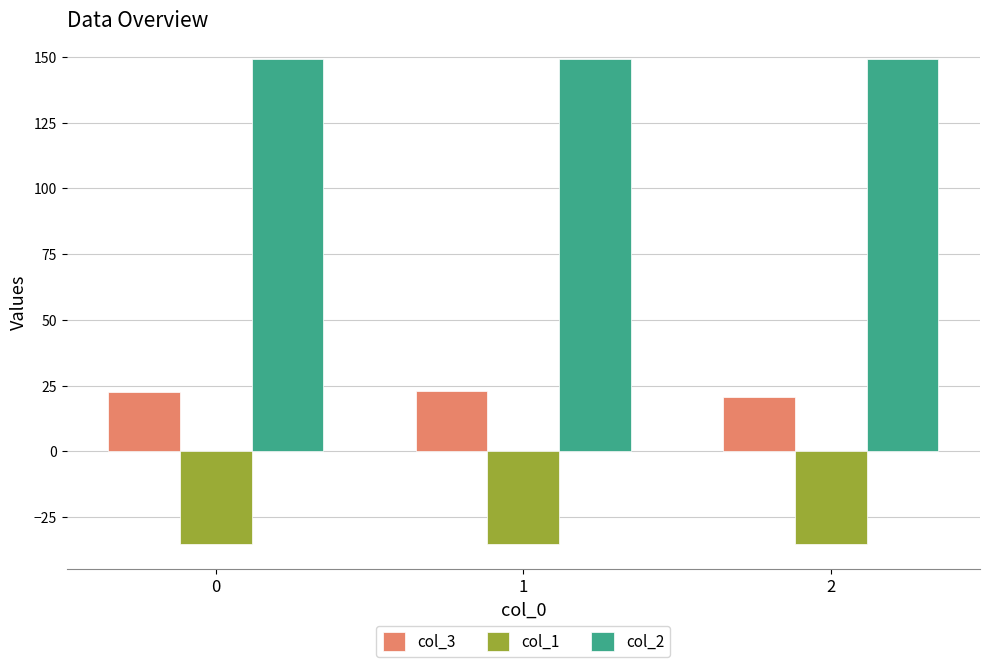

What is the approximate value of col_2 at 1?

149.2